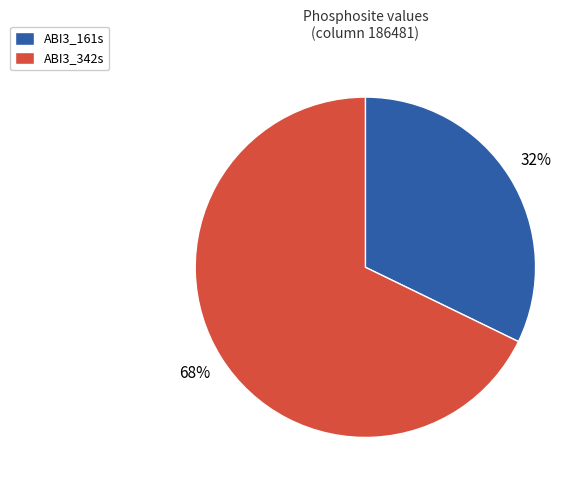

Is it true that ABI3_342s is 78% of the pie?

False